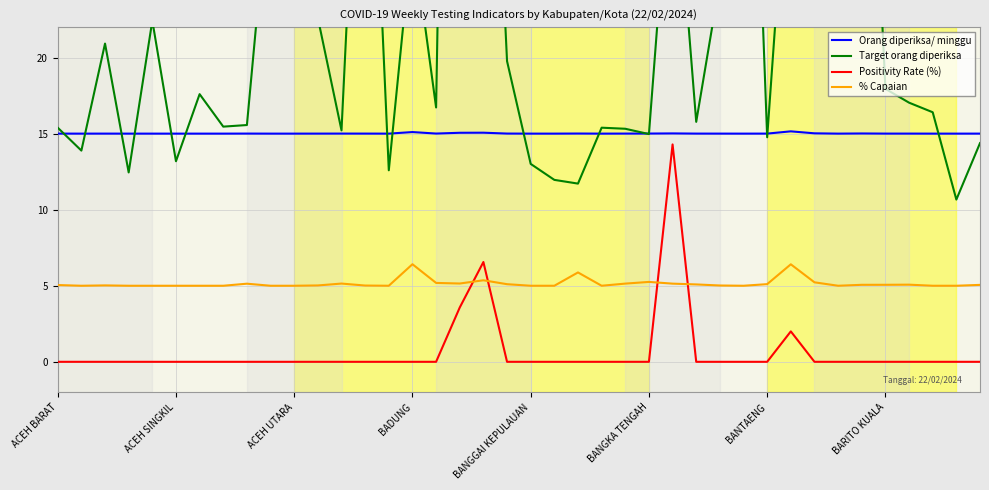

How many interior local peaks does the Orang diperiksa/ minggu series have?

9